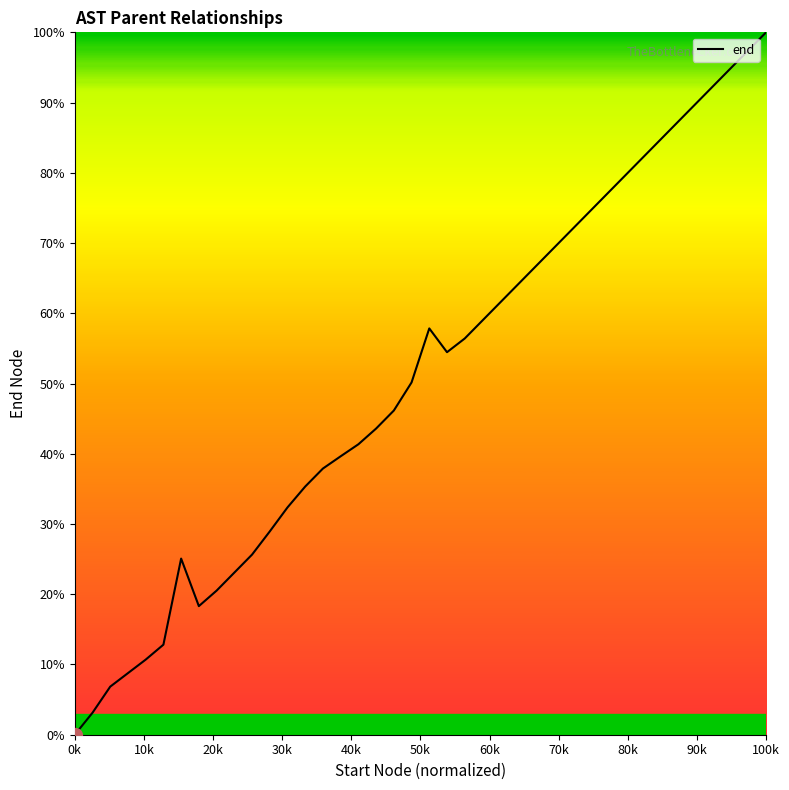

What is the difference between the maximum and minimum values?

100.0